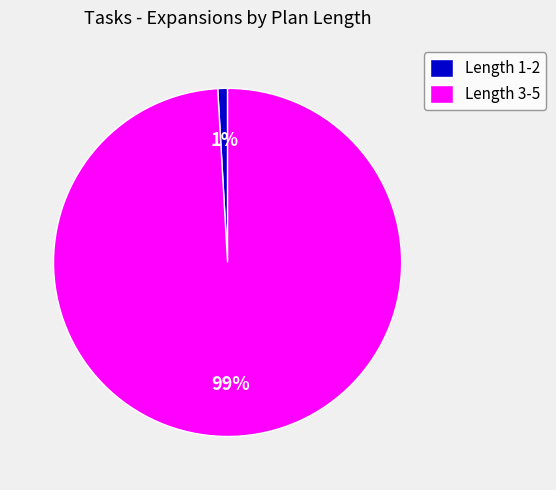

Is there a majority slice in this chart?

Yes